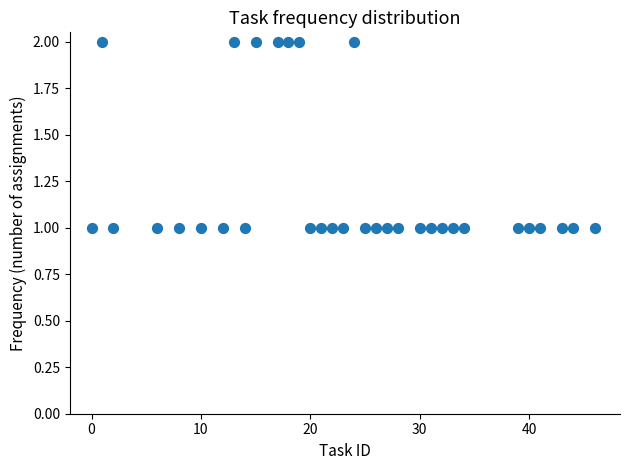

What is the range of X values (max minus min)?

46